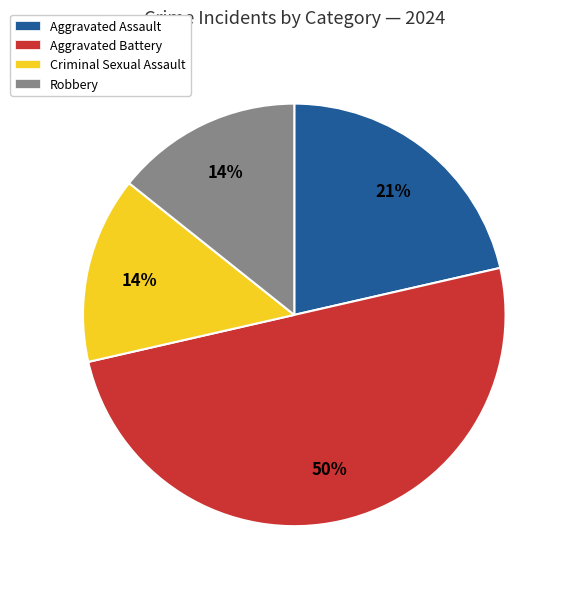

To the nearest percent, what is the difference between the largest and smallest slice percentages?

36%